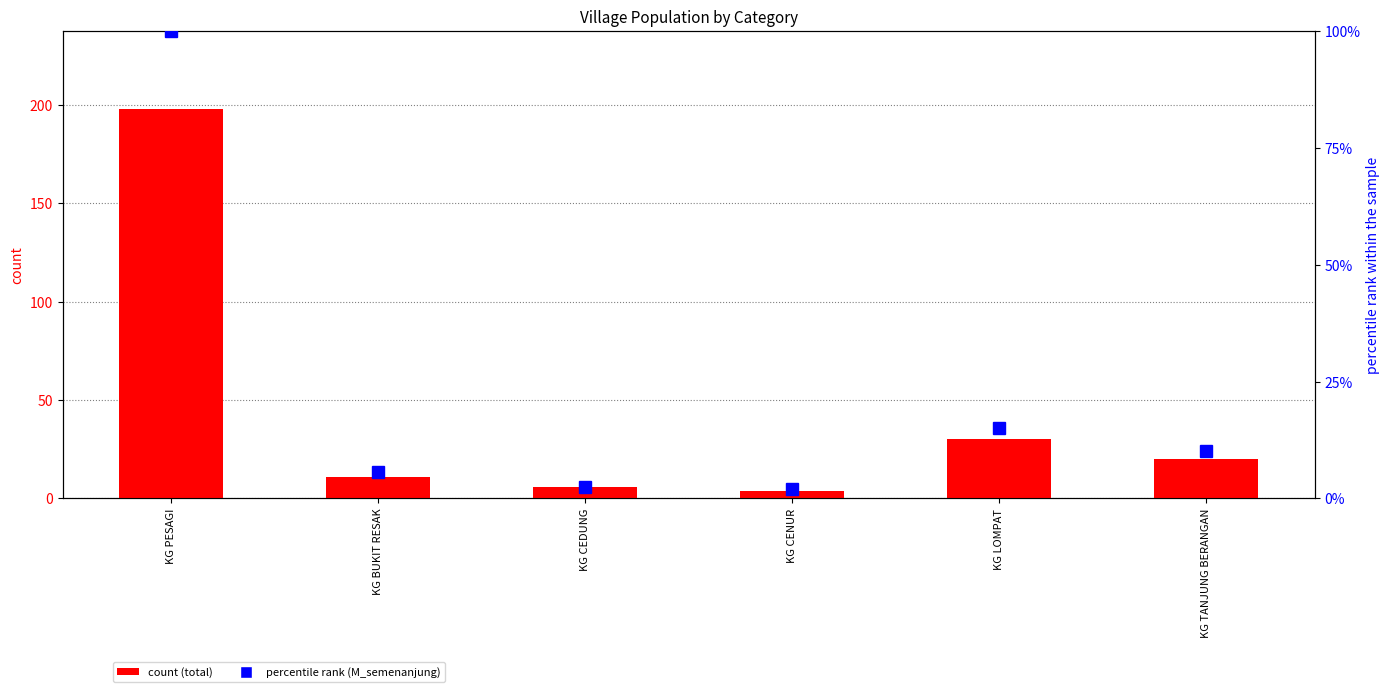

Count the number of data series in this chart.

2